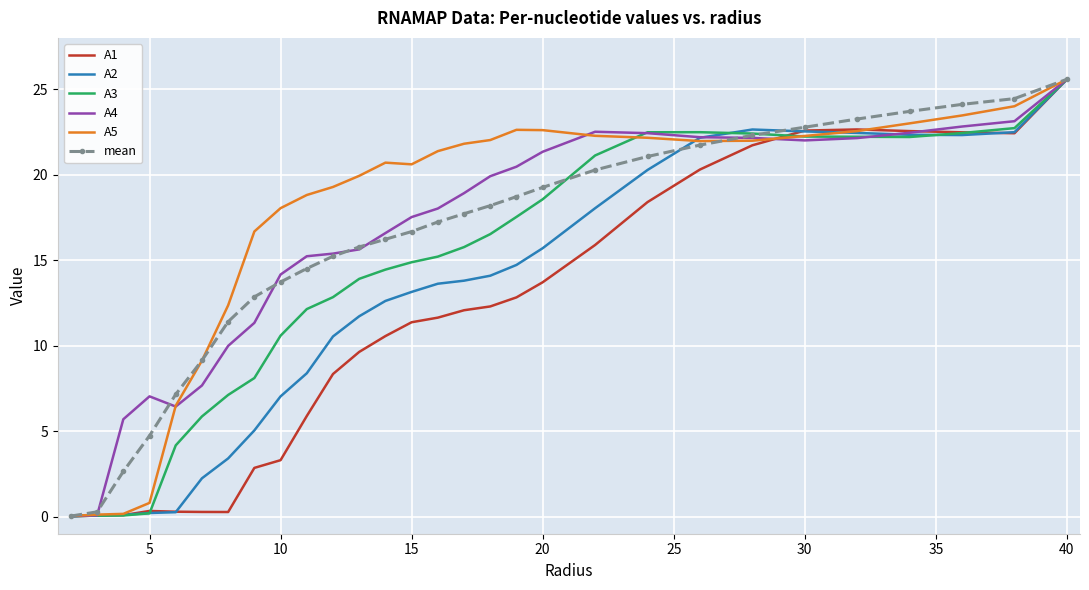

Which series has the largest total across all categories?

A5